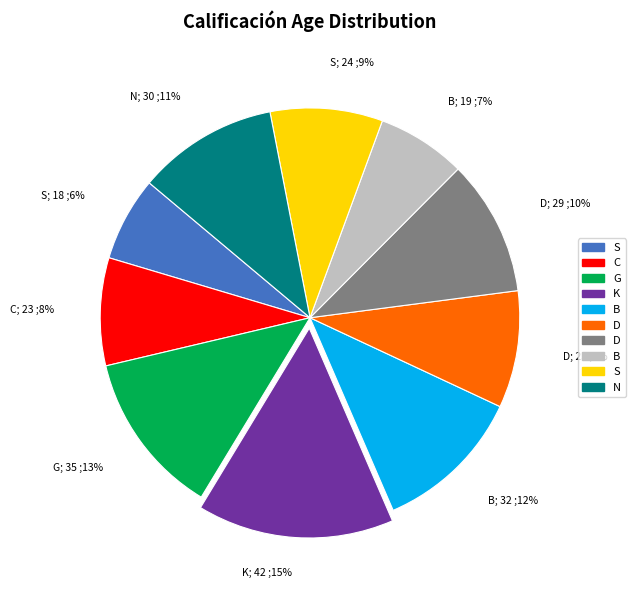

Is there any slice that represents more than half of the pie?

No